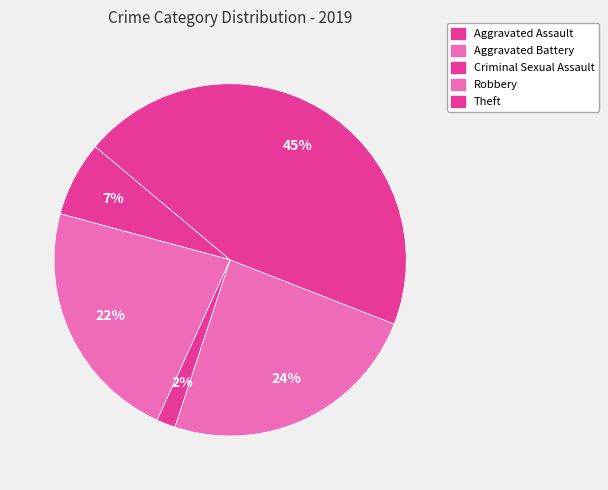

Is the sum of Aggravated Battery and Theft greater than half?

Yes